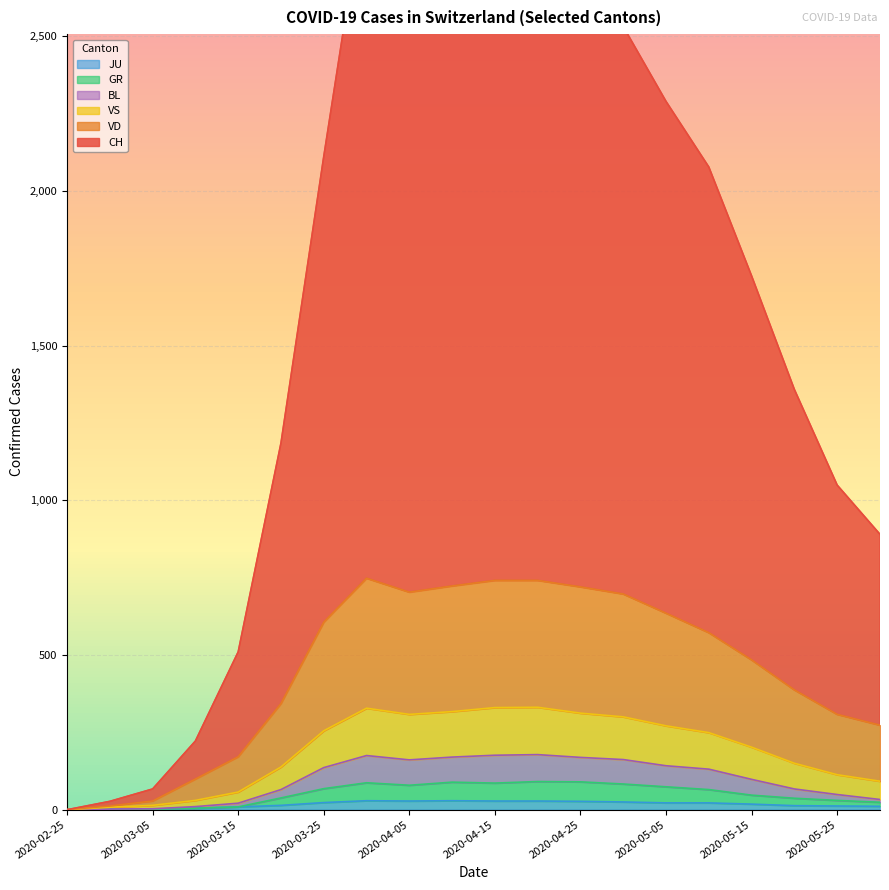

Which category has the lowest value across all series?

2020-02-25